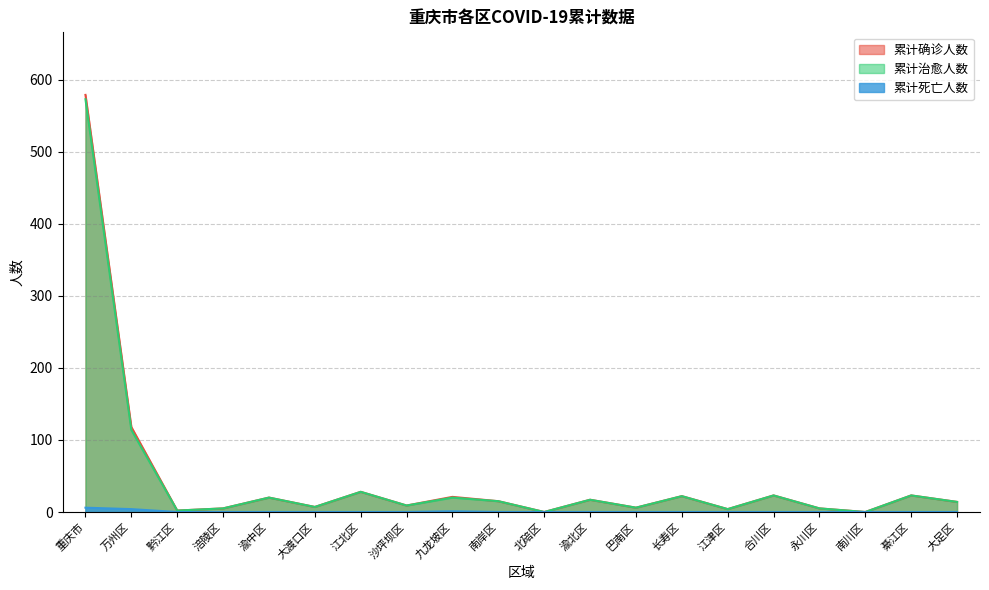

True or false: 累计确诊人数 and 累计死亡人数 cross at least once.

False